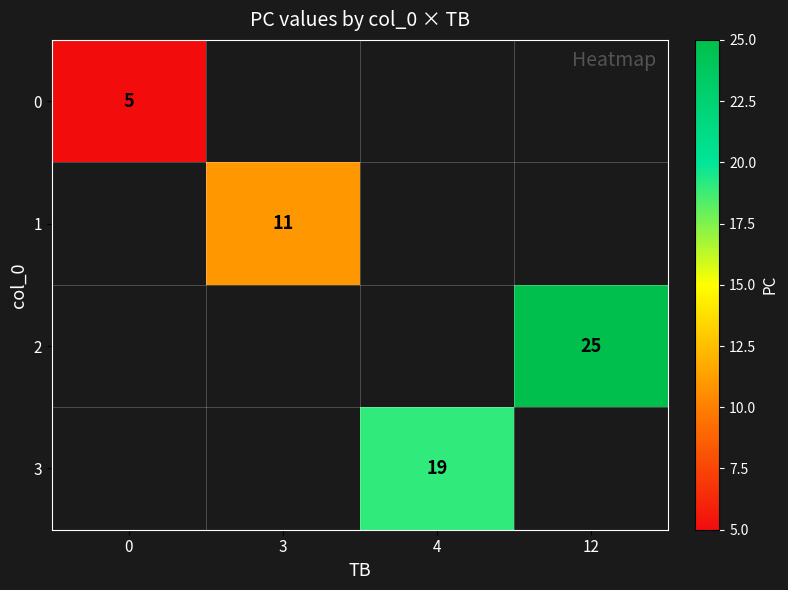

Which category has the highest value across all series?

12